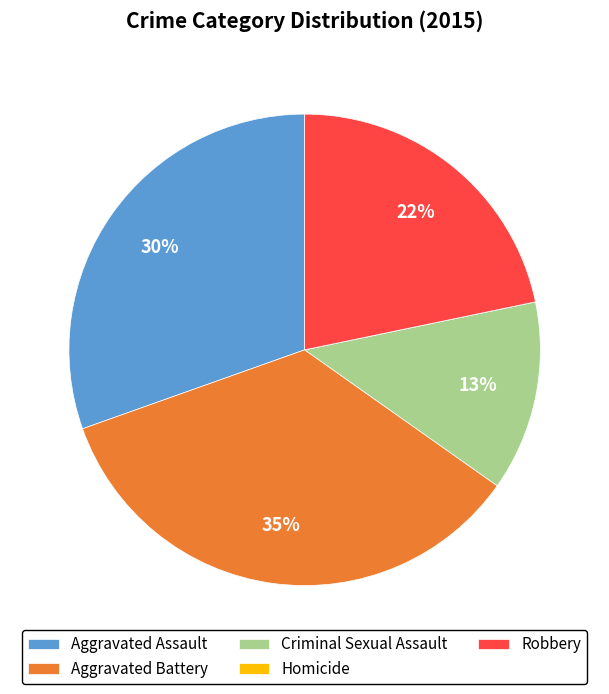

To the nearest percent, what portion does Criminal Sexual Assault represent?

13%